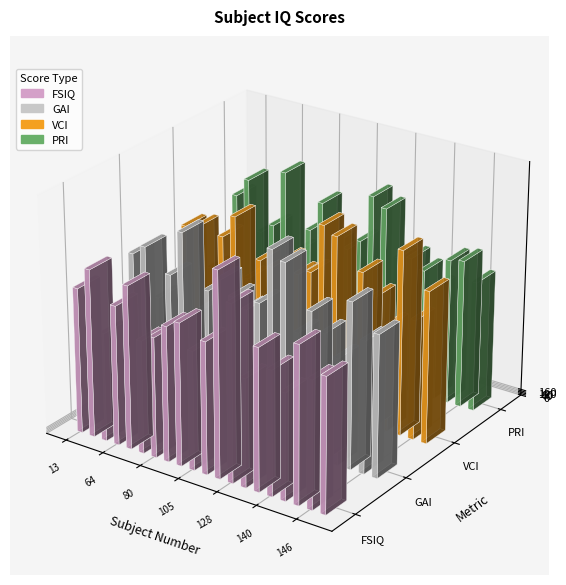

How many data points in GAI are less than 94?

10